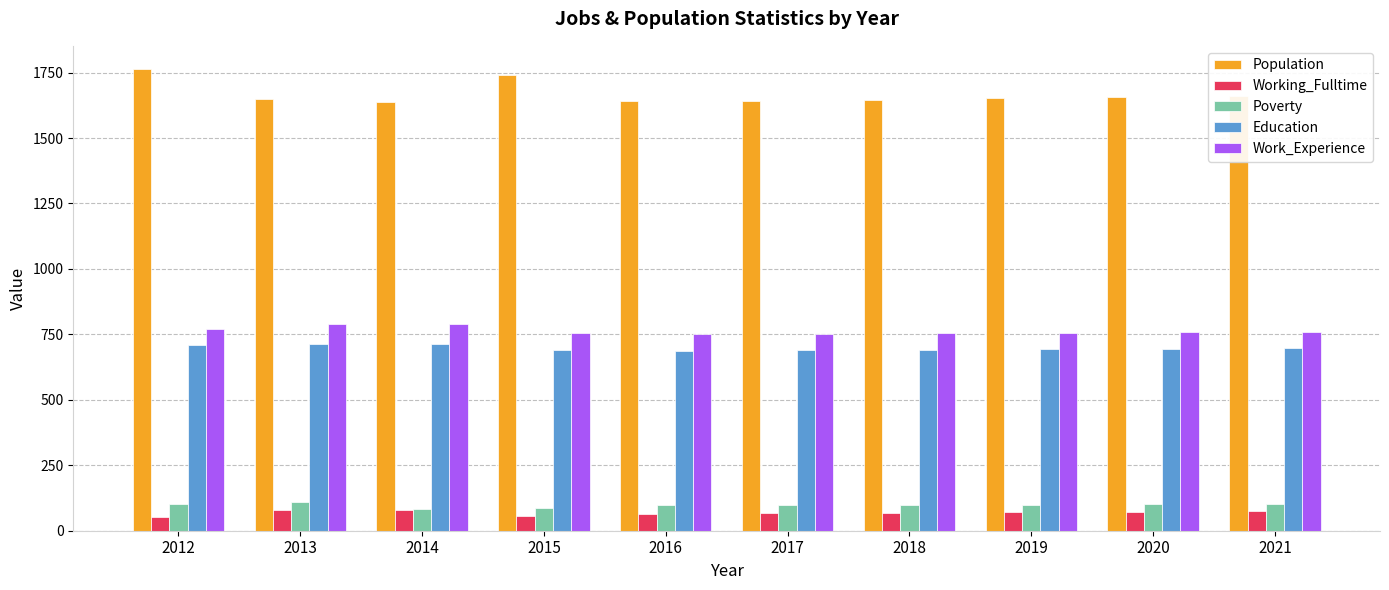

What is the minimum value for Education?

685